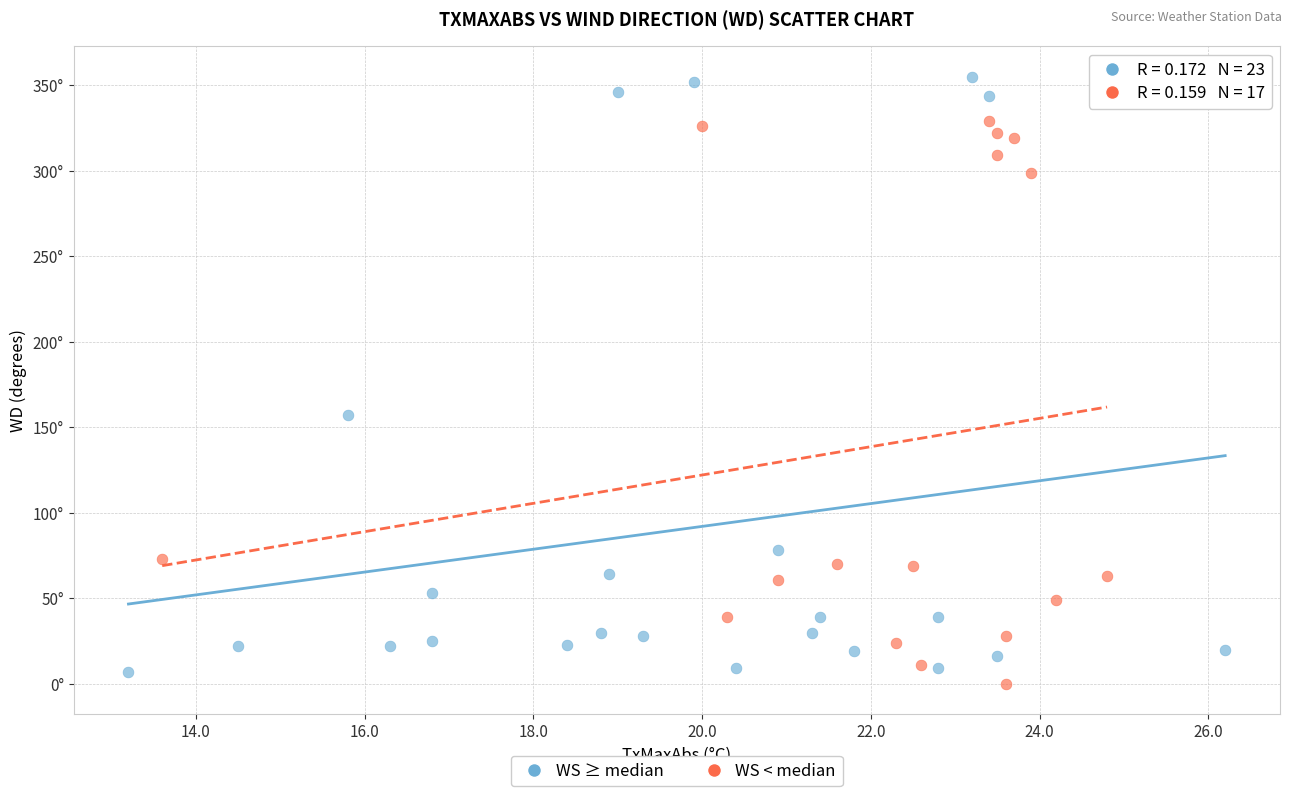

What are all the series names shown in the legend?

WS ≥ median, WS < median